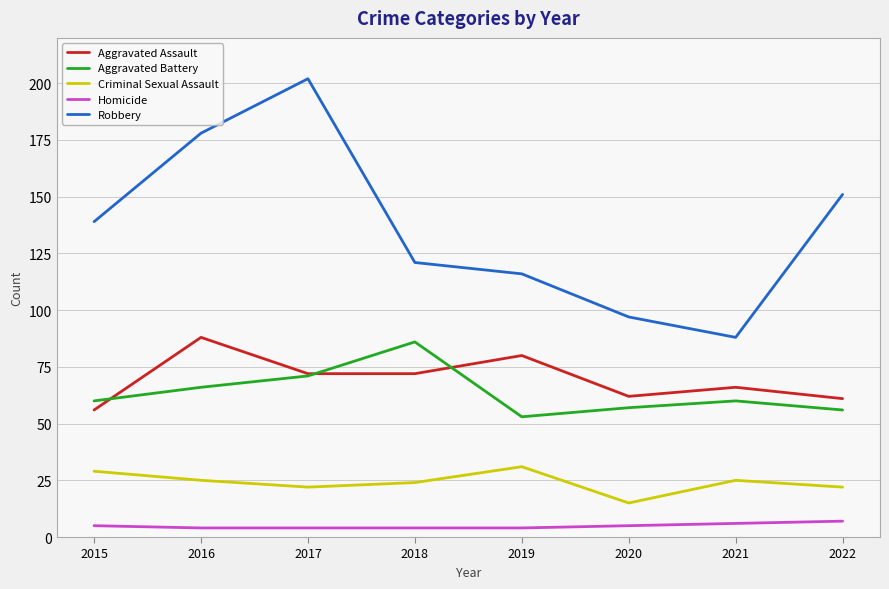

Which series changed the most between 2018 and 2019?

Aggravated Battery